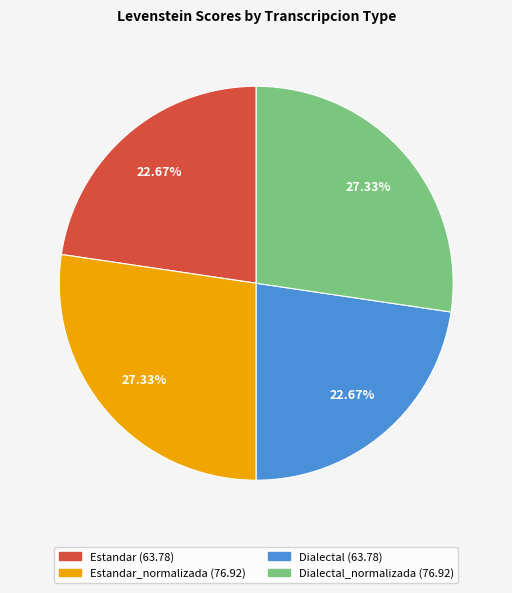

Does any single category account for the majority?

No